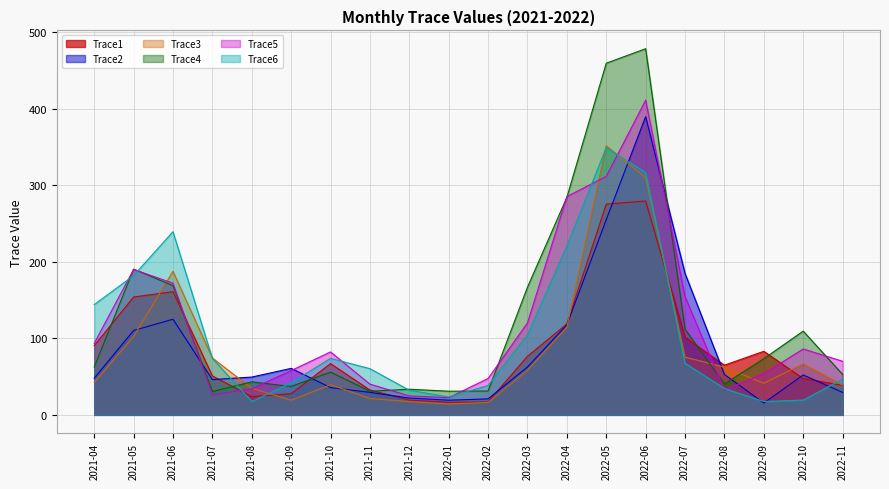

At which category does the chart reach its minimum across all series?

2022-01